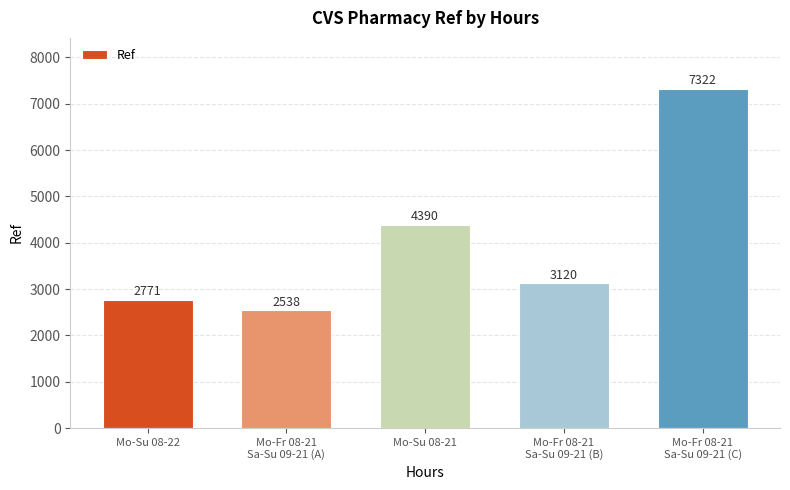

Reading right to left, transcribe all the data shown in this chart.

7322	3120	4390	2538	2771